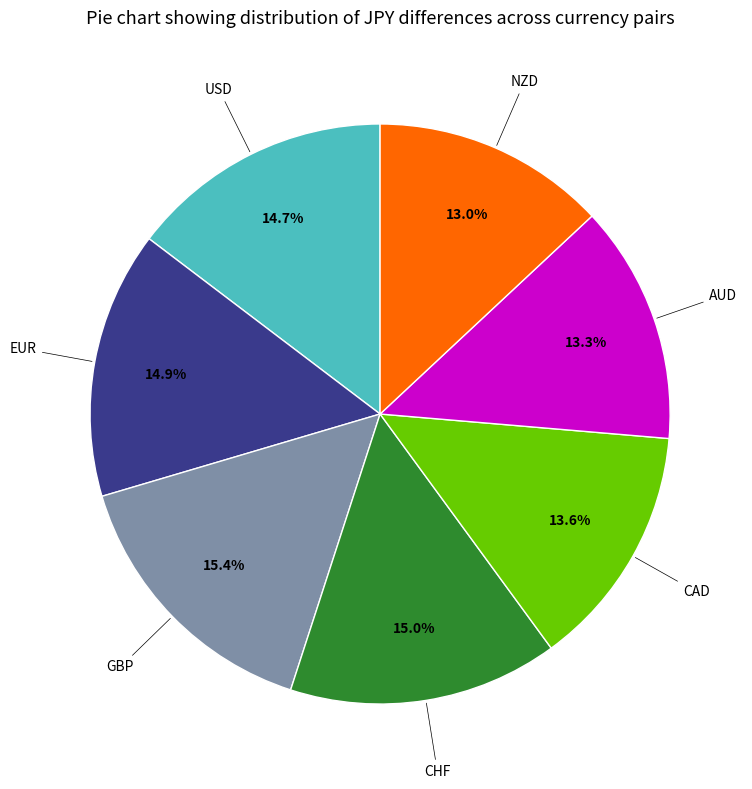

Is there a majority slice in this chart?

No